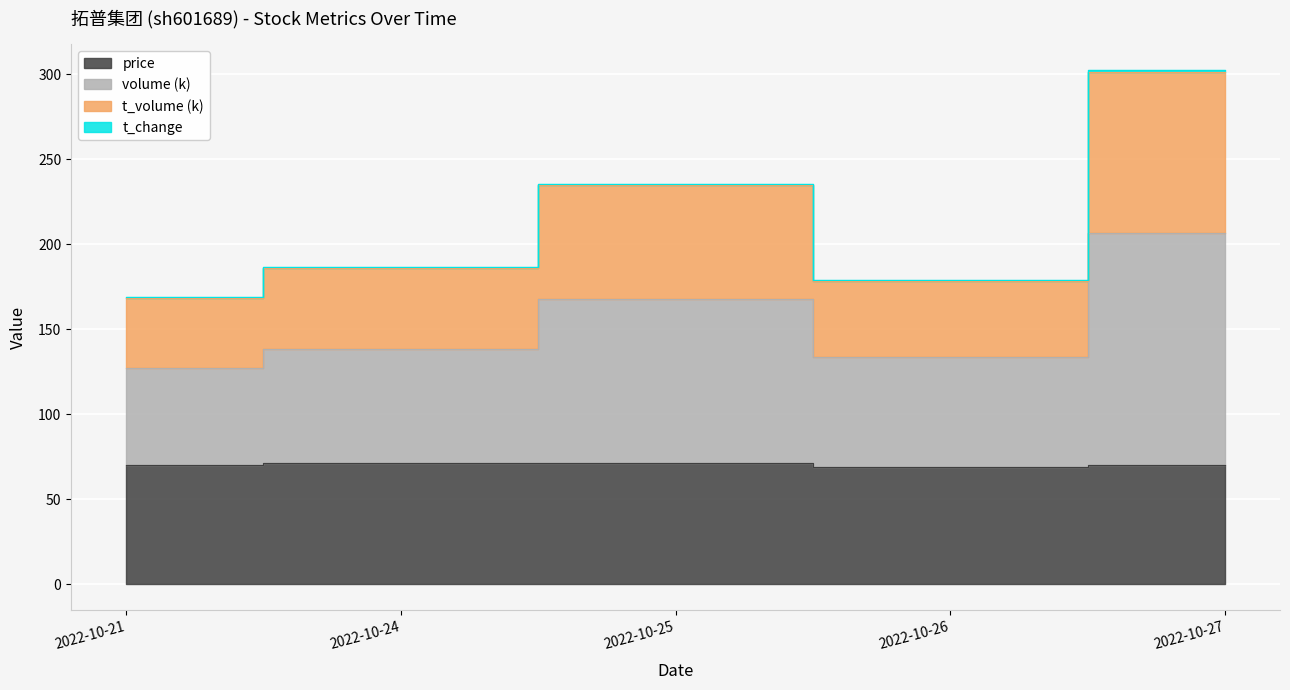

At how many categories does at least one series exceed 104?

5